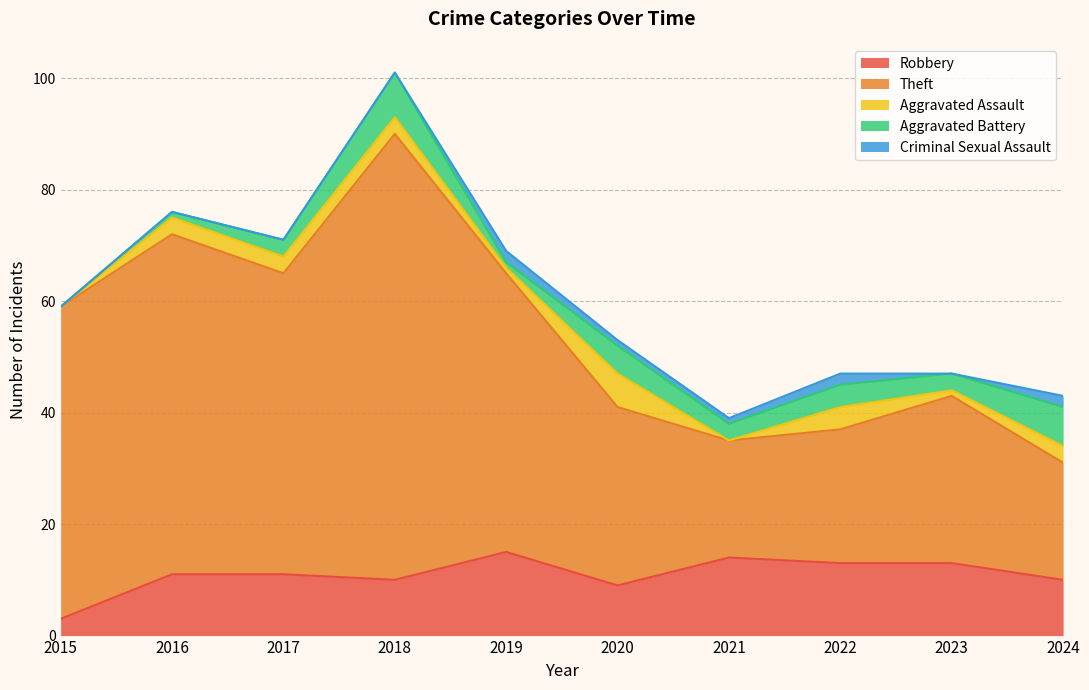

Between 2017 and 2019, which series saw the biggest shift?

Robbery